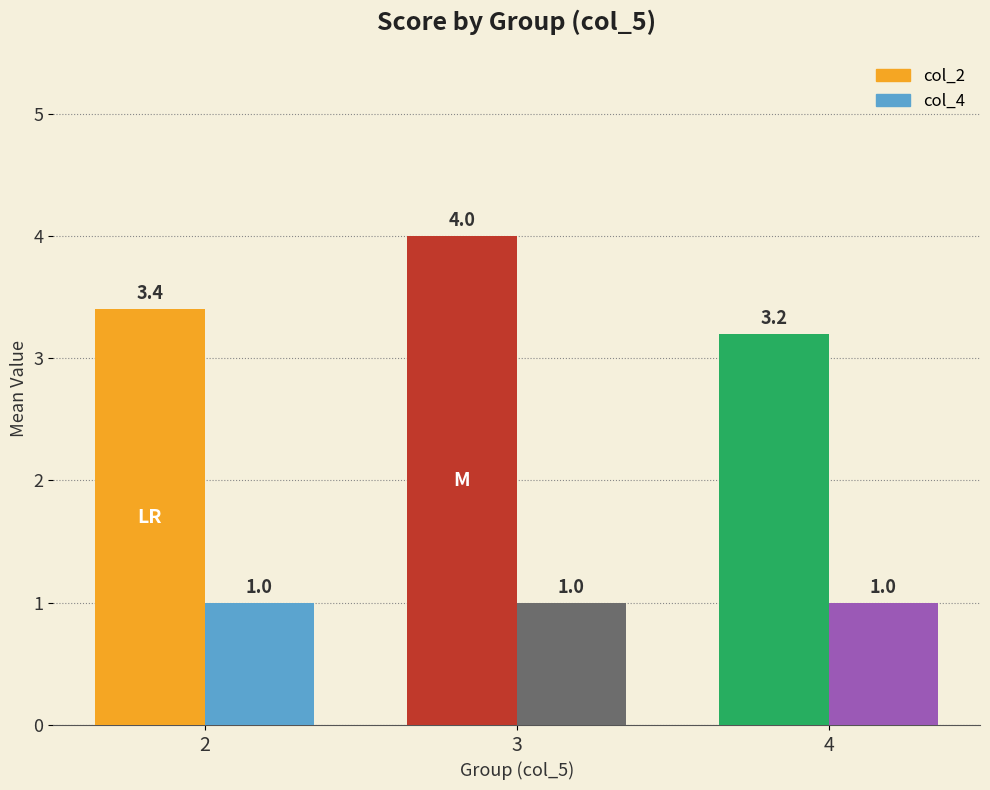

Count the number of categories in the chart.

3